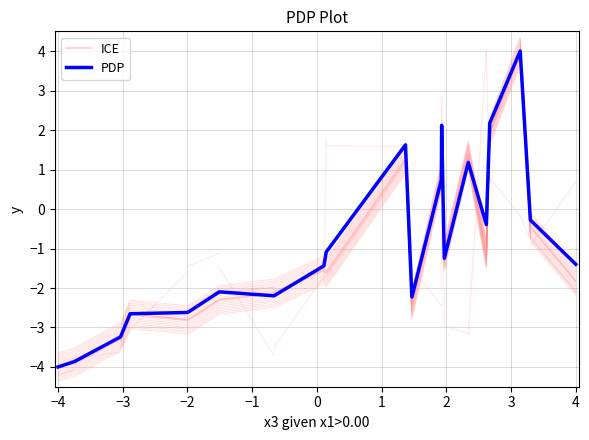

What are all the series names shown in the legend?

ICE, PDP